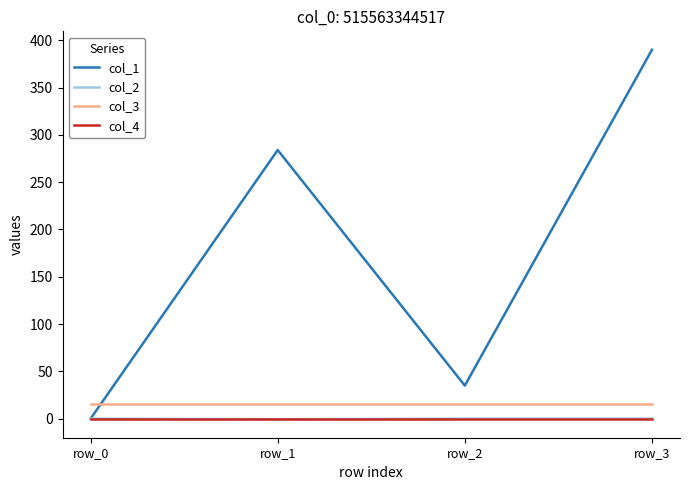

The value of col_1 at row_2 is 35.0. True or false?

True